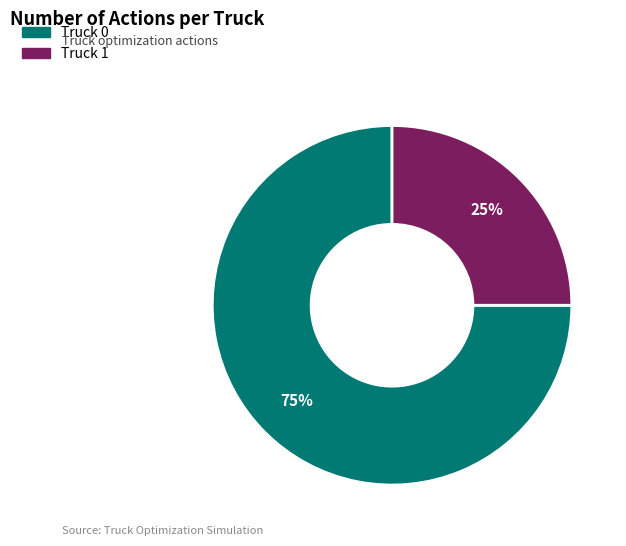

What is the majority slice?

Truck 0